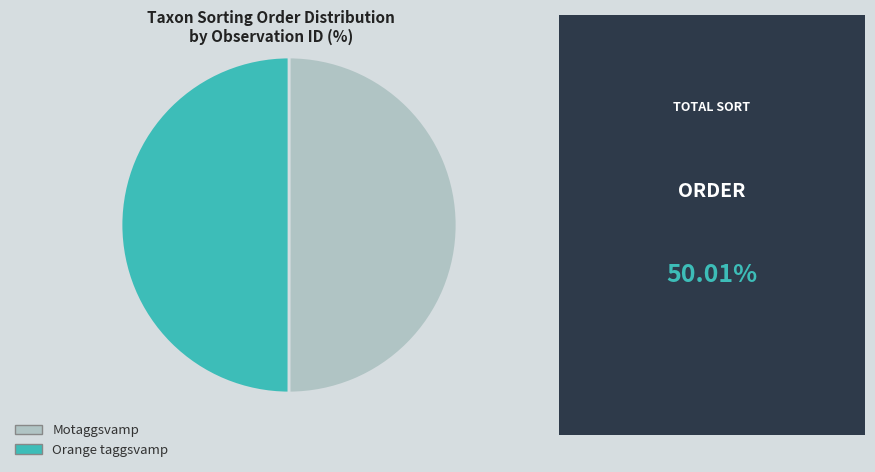

Is it true that Motaggsvamp is 60% of the pie?

False